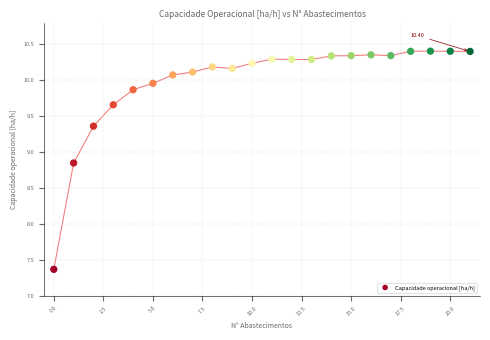

What is the range of Y values (max minus min)?

3.0